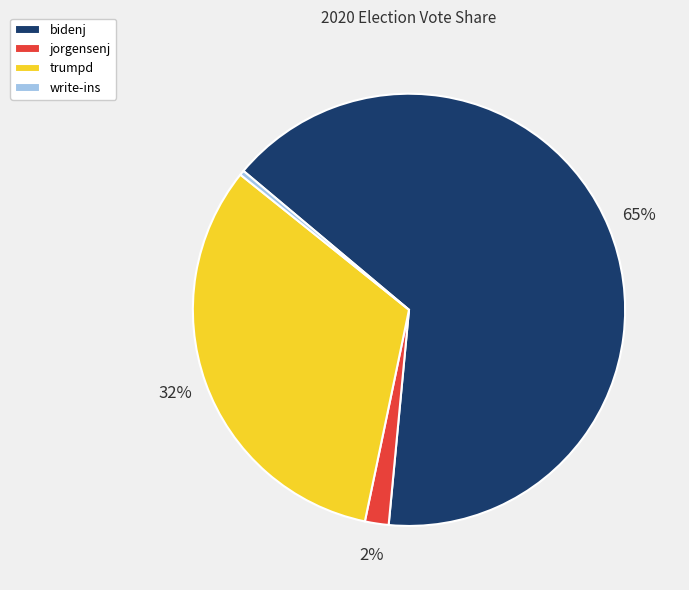

To the nearest percent, what is the difference between the trumpd and write-ins slice percentages?

32%